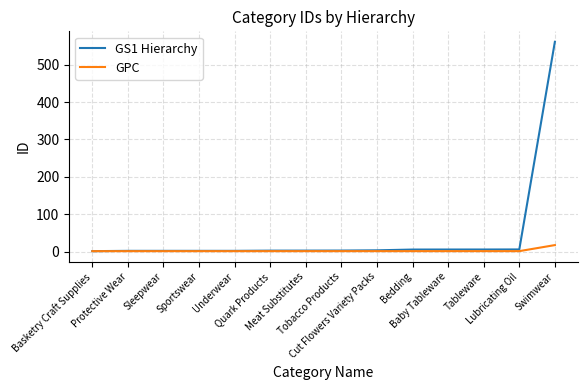

What is the approximate value of GPC at Tableware?

1.1